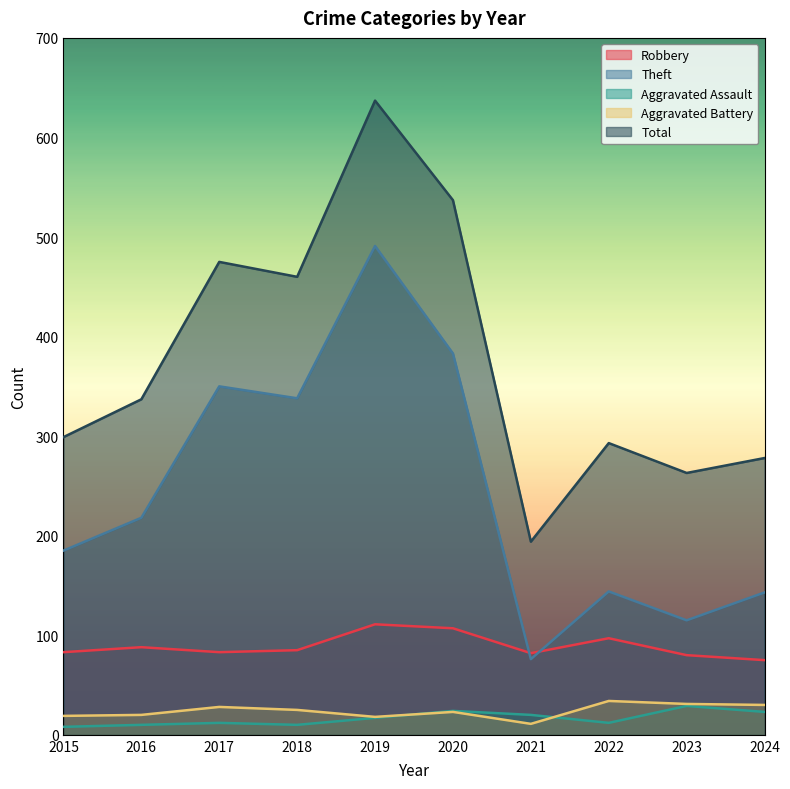

Reading right to left, list all the values displayed in this chart.

Robbery: 75	80	97	82	107	111	85	83	88	83
Theft: 143	115	144	76	383	491	338	350	218	185
Aggravated Assault: 23	29	12	20	24	17	10	12	10	8
Aggravated Battery: 30	31	34	11	23	18	25	28	20	19
Total: 278	263	293	194	537	637	460	475	337	299